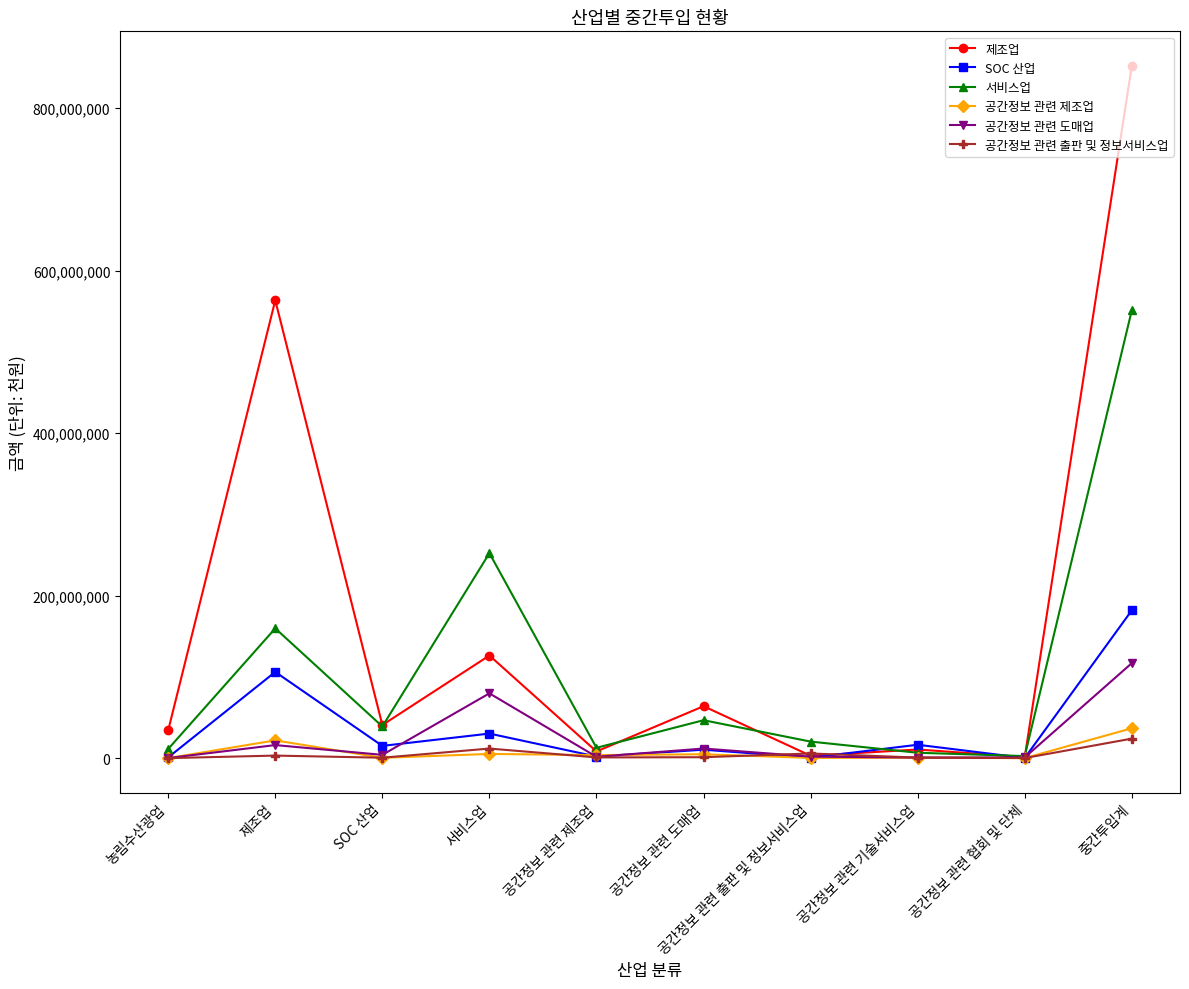

True or false: 제조업 has a value of 2944505 at 공간정보 관련 출판 및 정보서비스업.

True